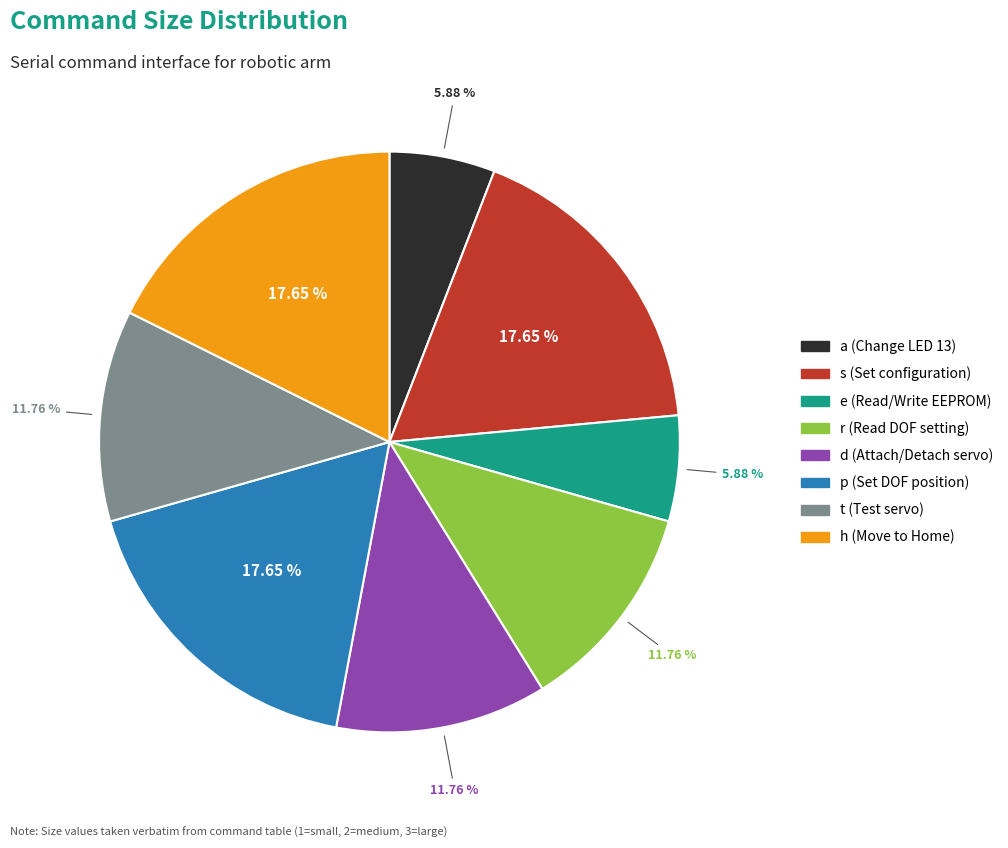

Approximately how many times larger is the value at s (Set configuration) compared to d (Attach/Detach servo)?

1.5